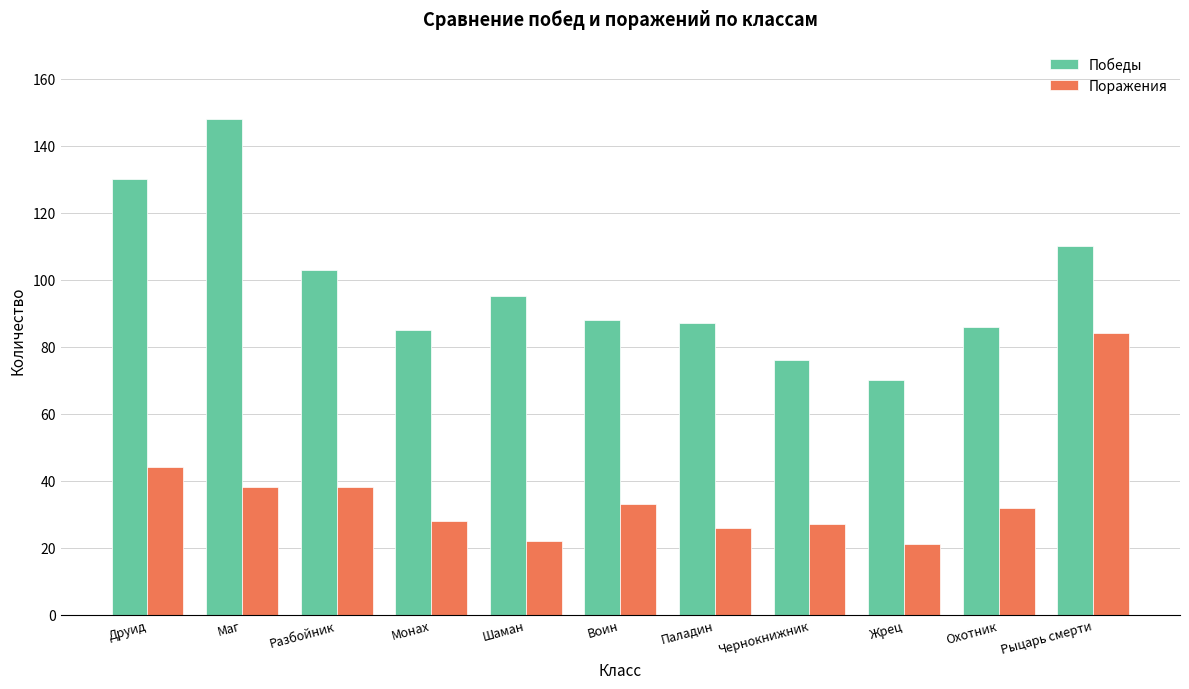

Rank the series by their average value, from highest to lowest.

Победы, Поражения